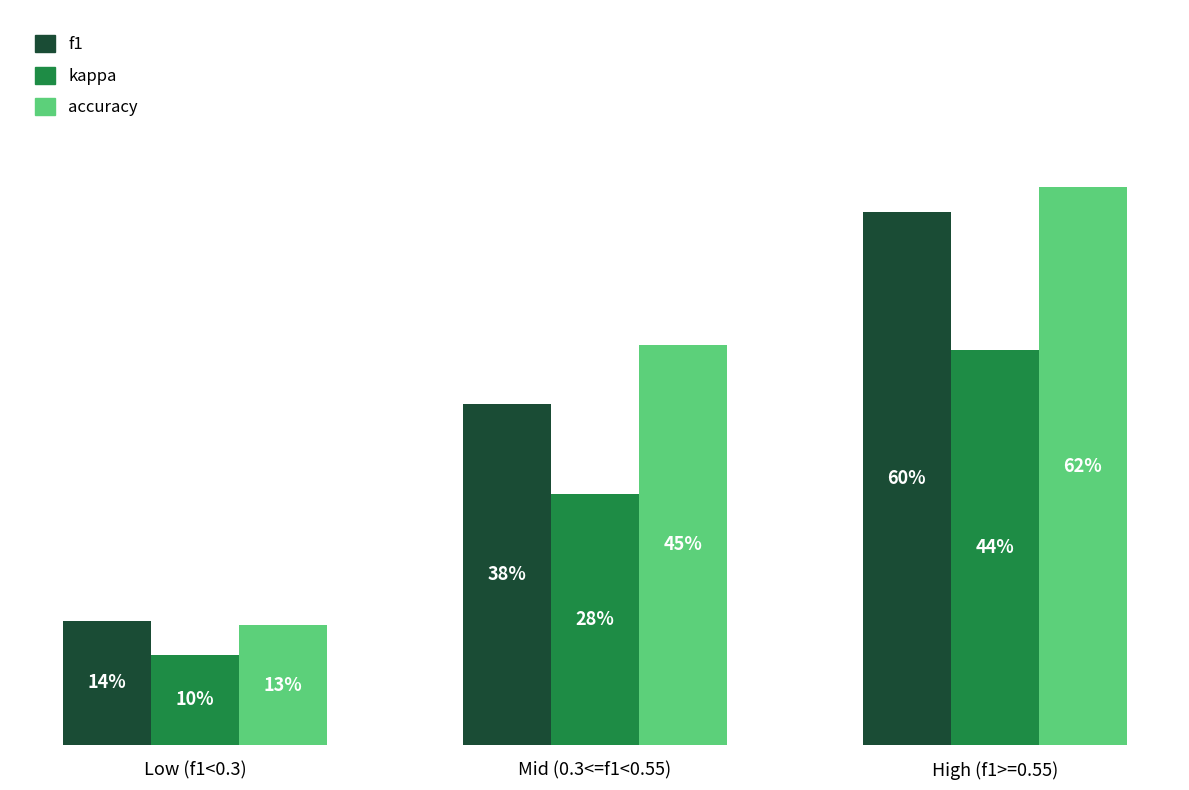

Which series has the largest range (max minus min)?

accuracy